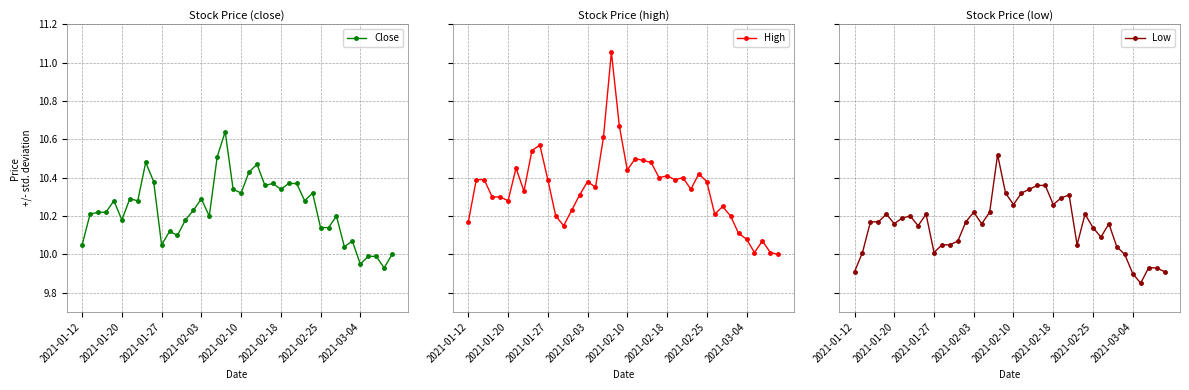

How many lines are shown in the chart?

3